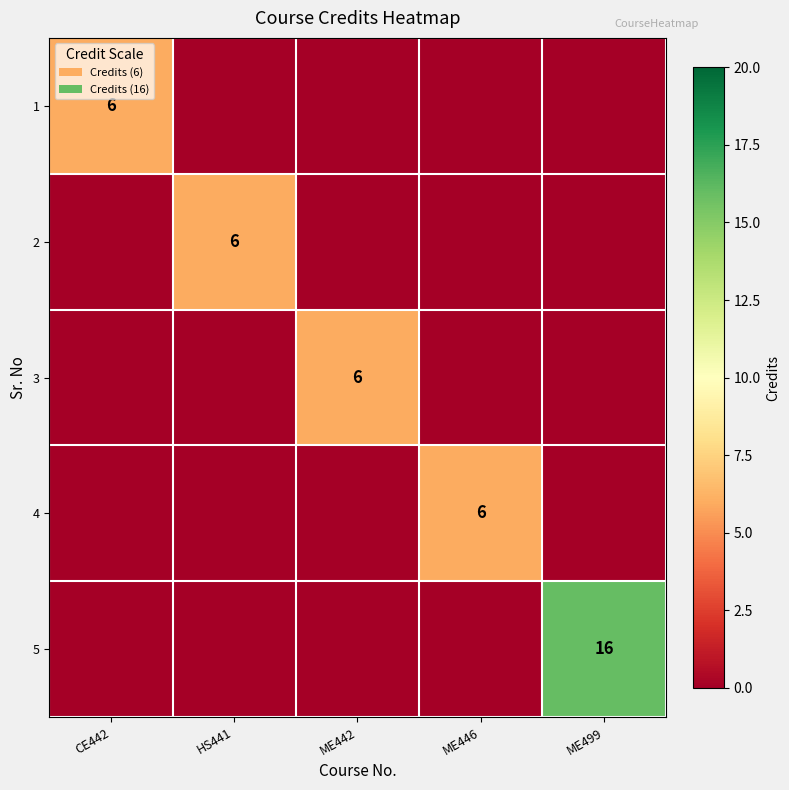

Is it true that 2 equals 6 at HS441?

True